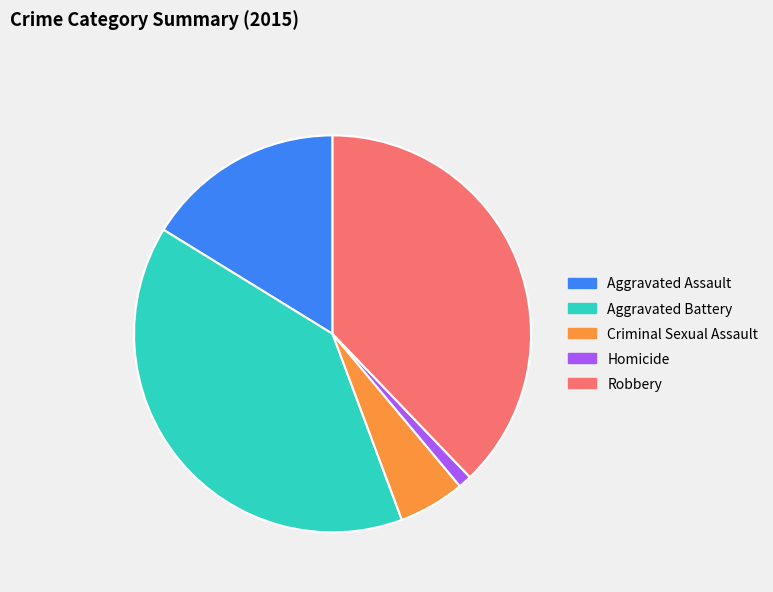

Combined, do Robbery and Criminal Sexual Assault account for over 50%?

No